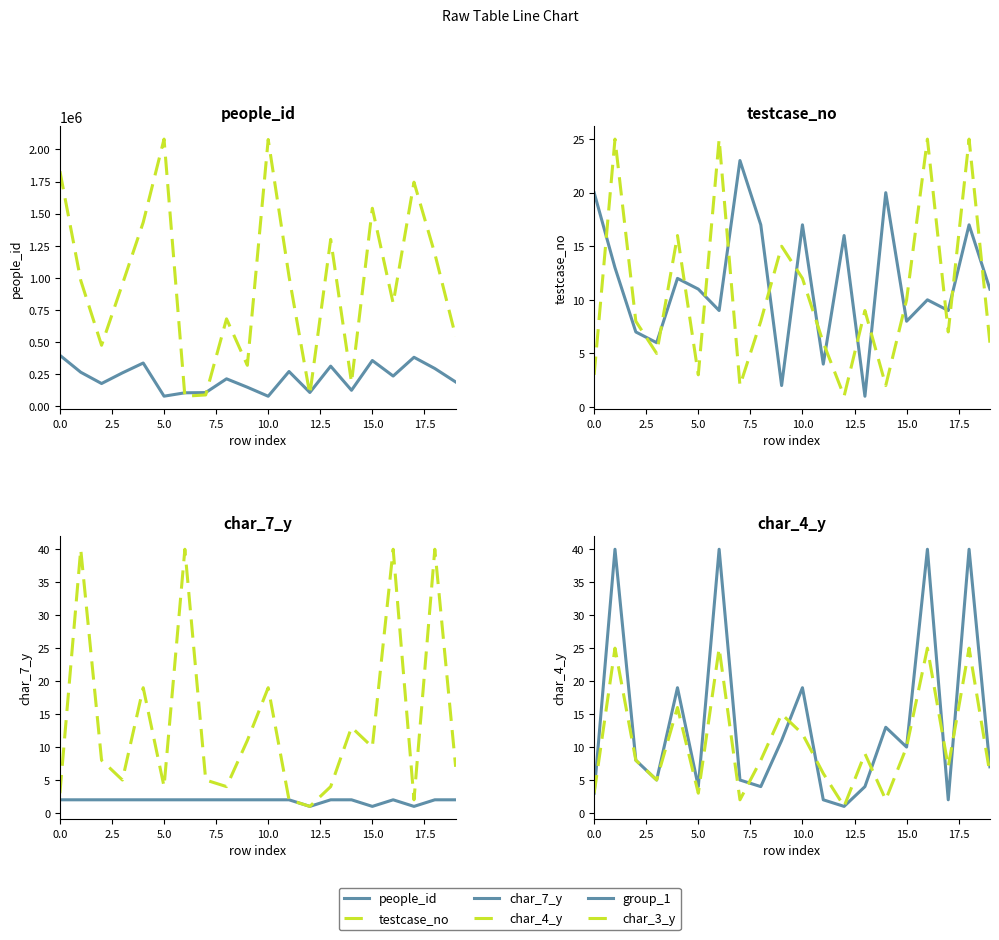

Reading left to right, extract all data points from this chart.

people_id: 397660	265926	177955	260770	337577	79405	105739	107413	214511	149088	78870	271458	108203	313188	125252	357044	236152	382241	294918	190123
testcase_no: 1830879	980685	475841	951220	1432753	2080852	79276	89143	681276	319714	2077737	1012284	93421	1300008	185593	1542445	802571	1745426	1189121	544020
char_7_y: 20	13	7	6	12	11	9	23	17	2	17	4	16	1	20	8	10	9	17	11
char_4_y: 3	25	8	5	16	3	25	2	8	15	12	6	1	9	2	10	25	7	25	6
group_1: 2	2	2	2	2	2	2	2	2	2	2	2	1	2	2	1	2	1	2	2
char_3_y: 3	40	8	5	19	4	40	5	4	11	19	2	1	4	13	10	40	2	40	7